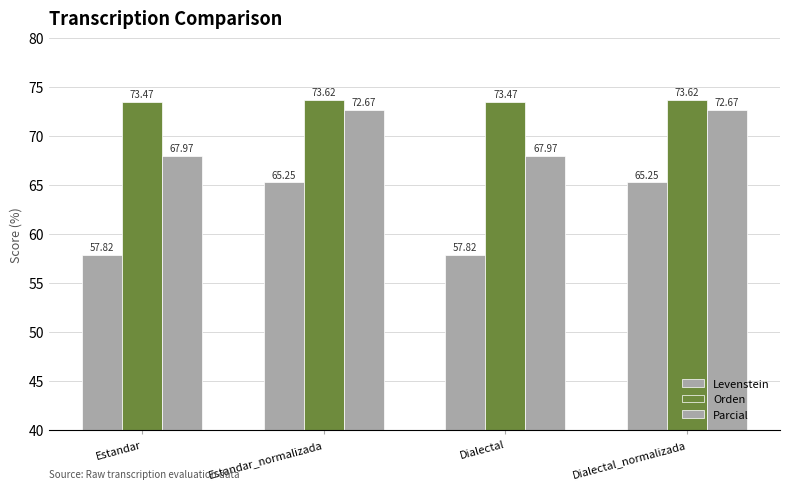

Does the chart contain any negative values?

No